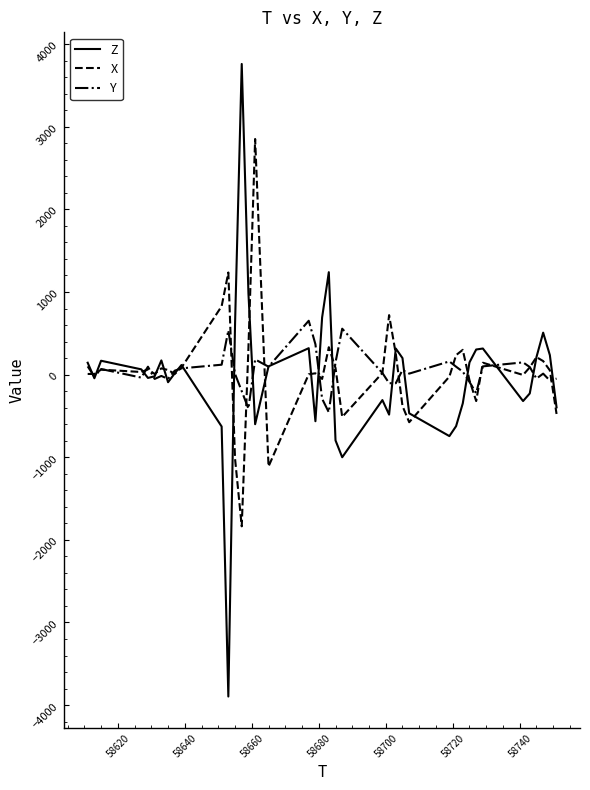

Rank the series by their maximum value, from highest to lowest.

Z, X, Y